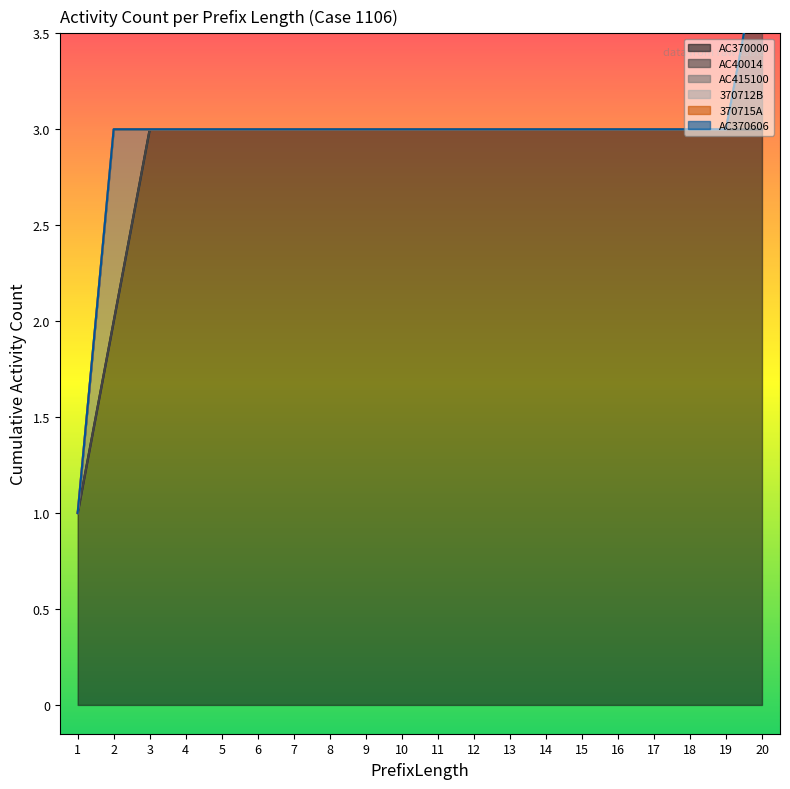

Which series has the largest total across all categories?

AC370000